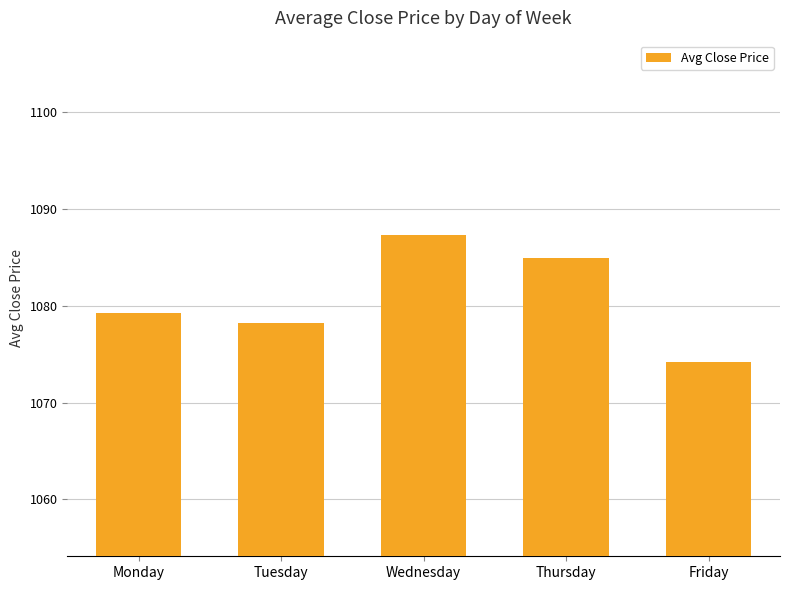

Between Tuesday and Friday, which is larger?

Tuesday